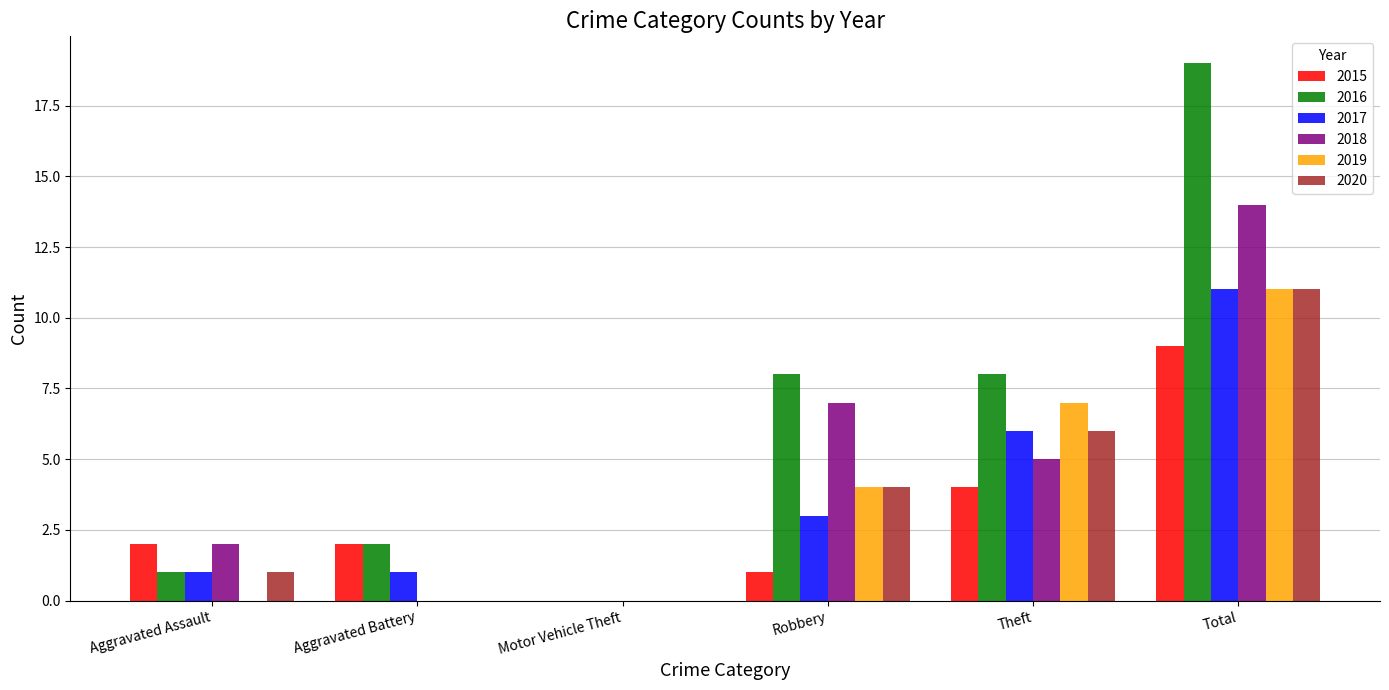

At which category does the chart reach its peak across all series?

Total